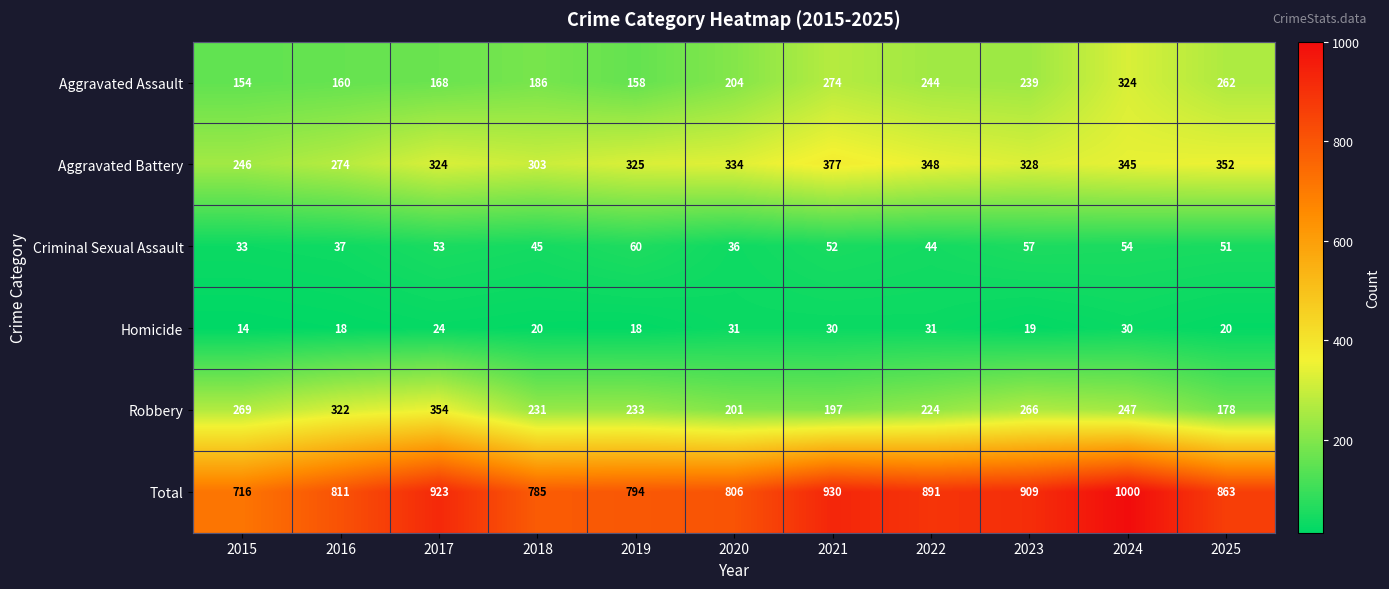

What is the lowest value of the Aggravated Assault series?

154